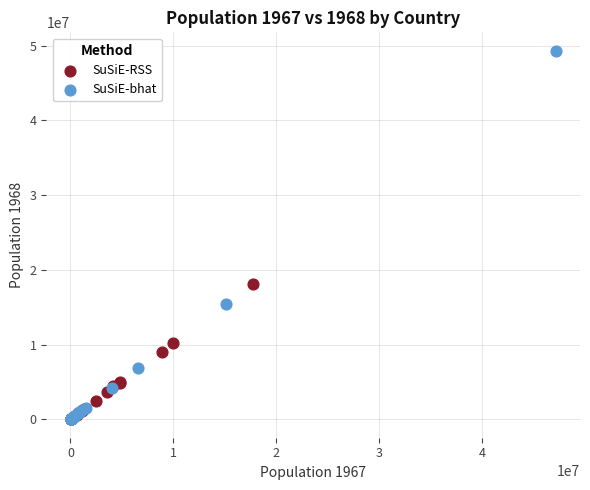

Which series has the widest spread of Y values?

SuSiE-bhat